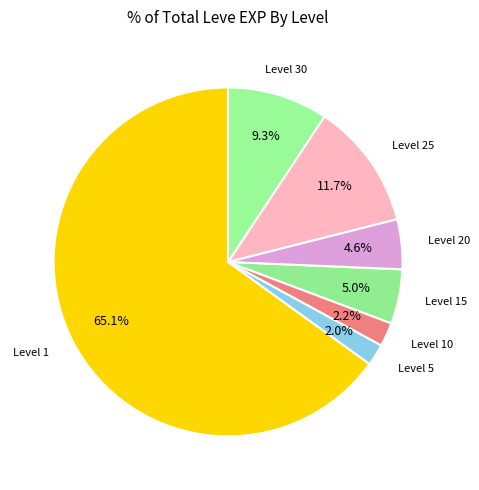

Count the number of slices in the pie.

7